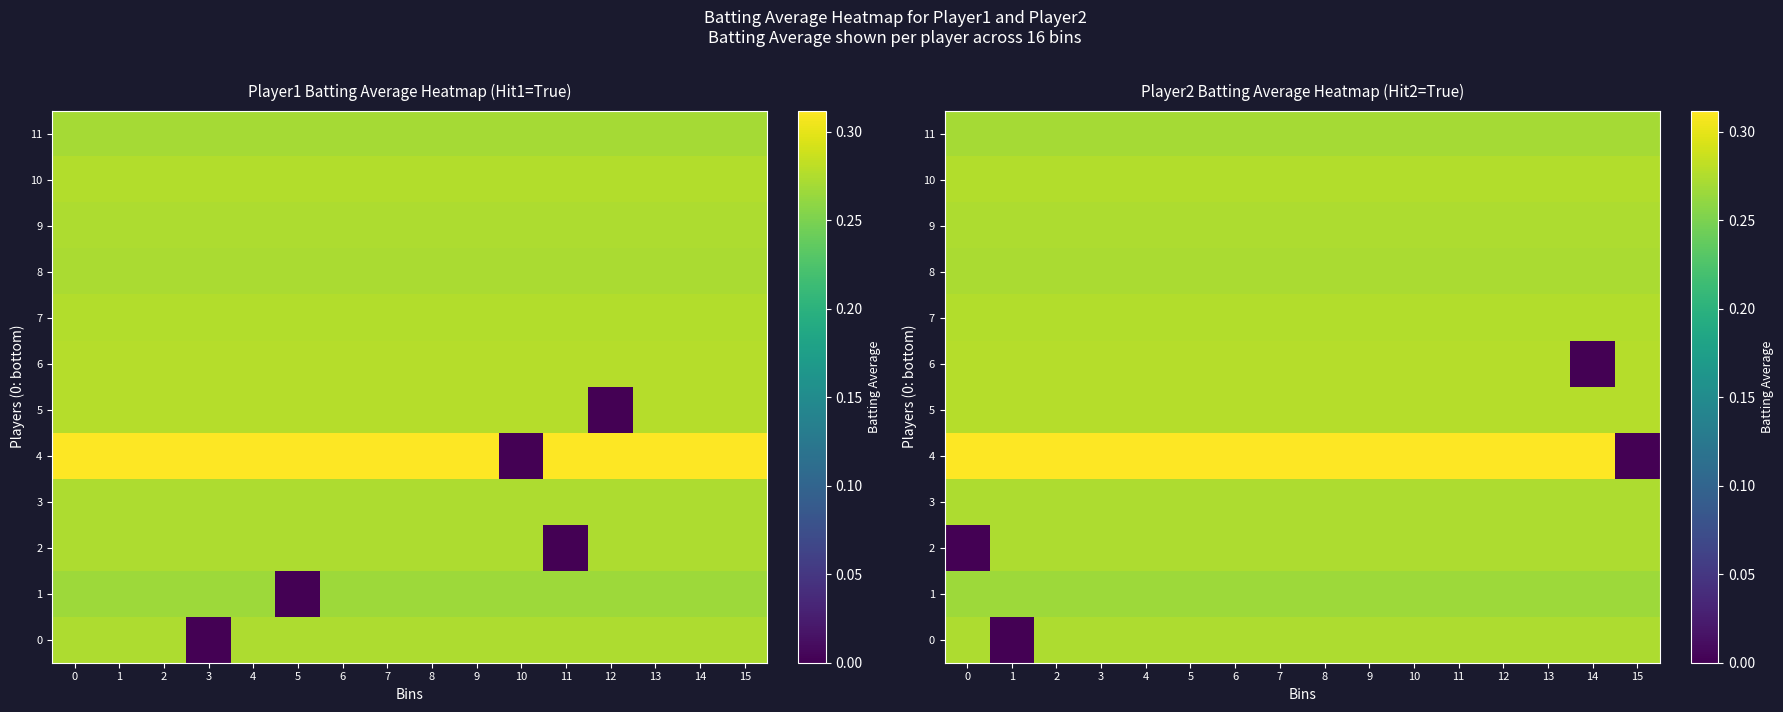

Is it true that 11 equals 0.3 at 1?

True